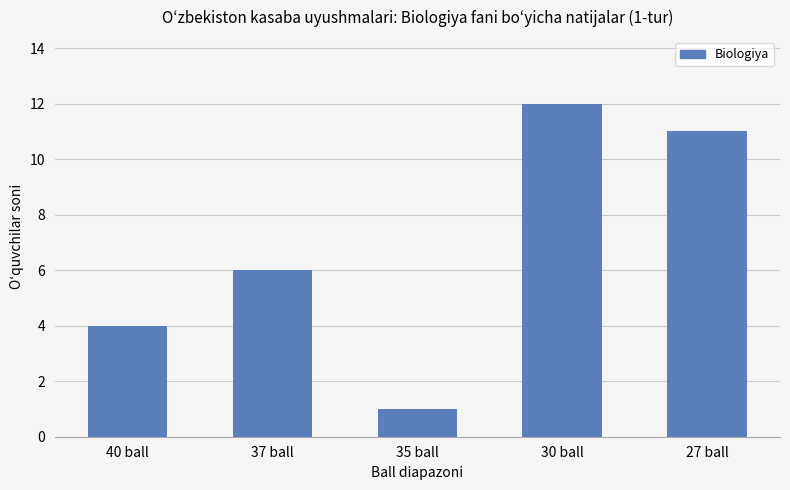

Does the chart contain any negative values?

No